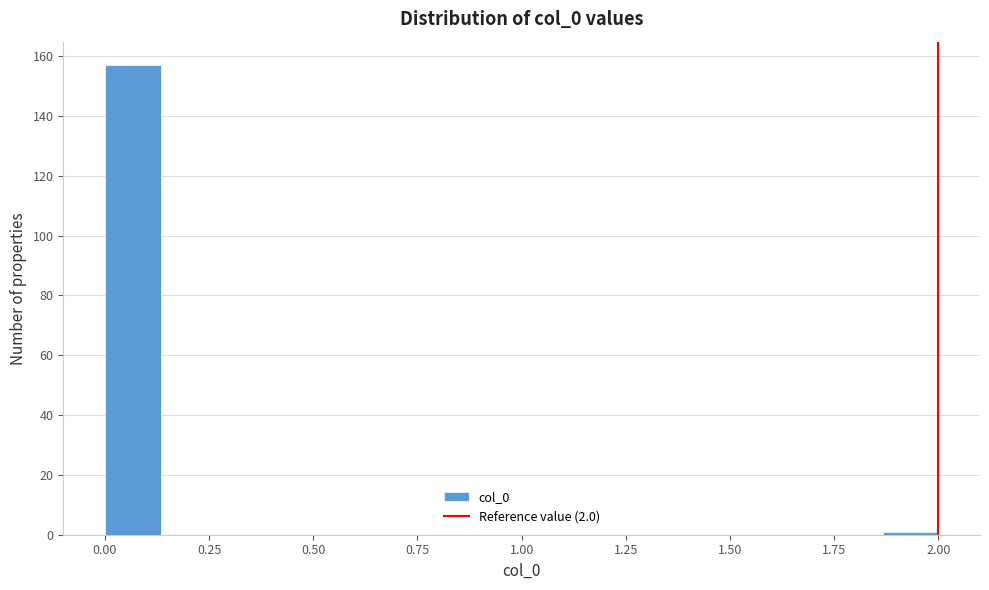

Around what value on the x-axis is the tallest bar? Give the approximate position of its centre, as read against the axis.

0.05